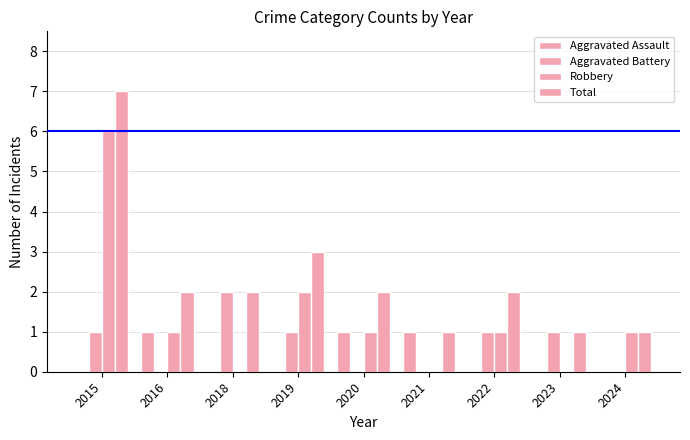

How many groups of bars are there?

9